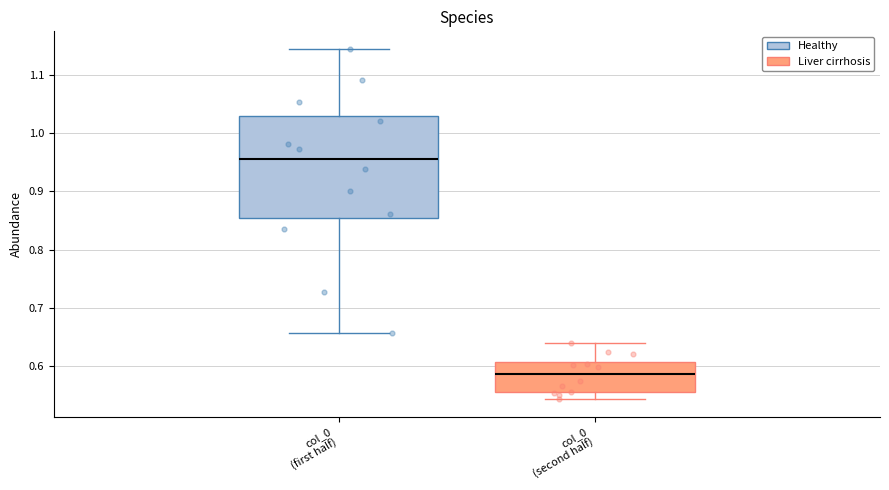

Which box has the highest median line?

col_0 (first half)